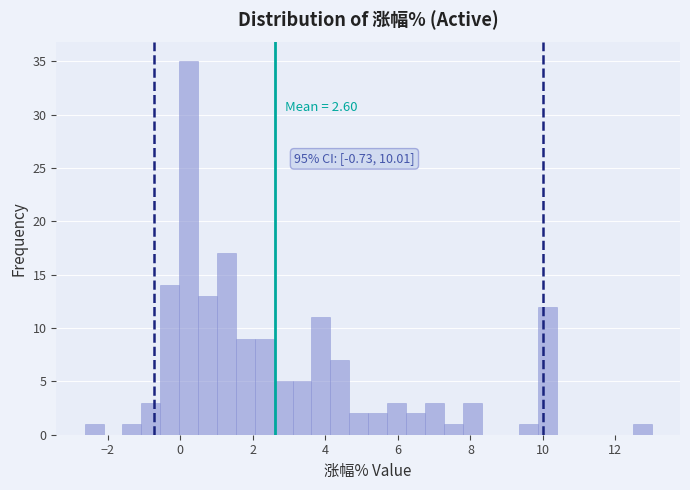

Read against the x-axis, roughly where is the centre of the tallest bar?

0.2